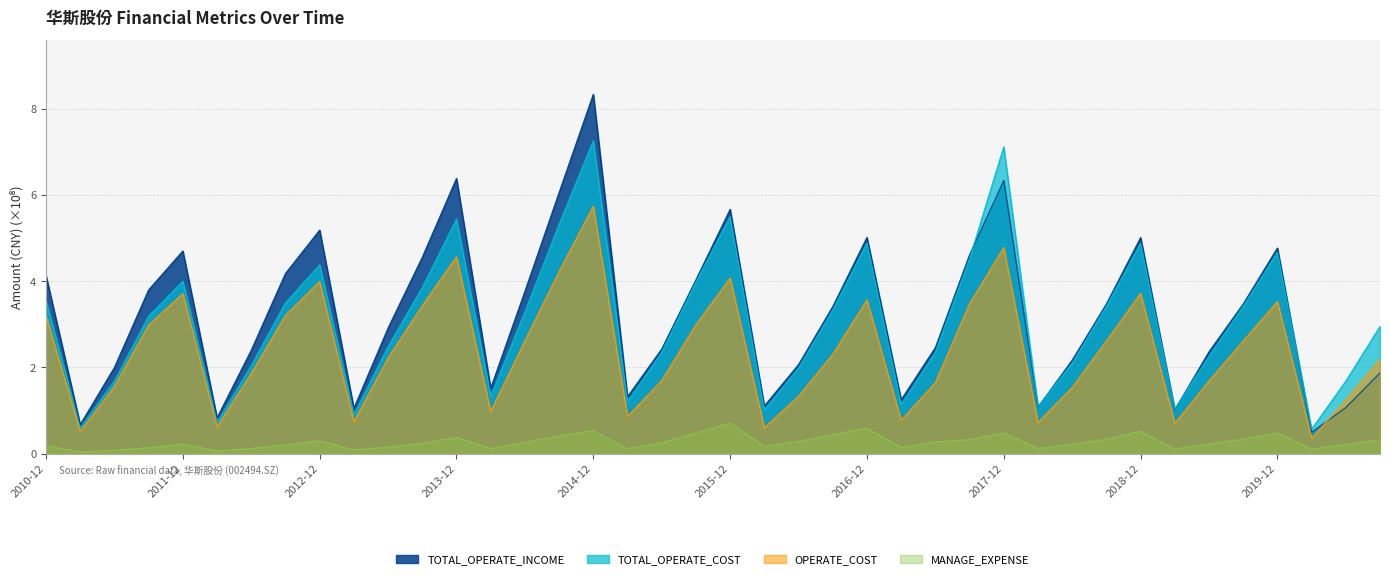

What is the difference between the TOTAL_OPERATE_COST values at 2011-06 and 2015-09?

2.3